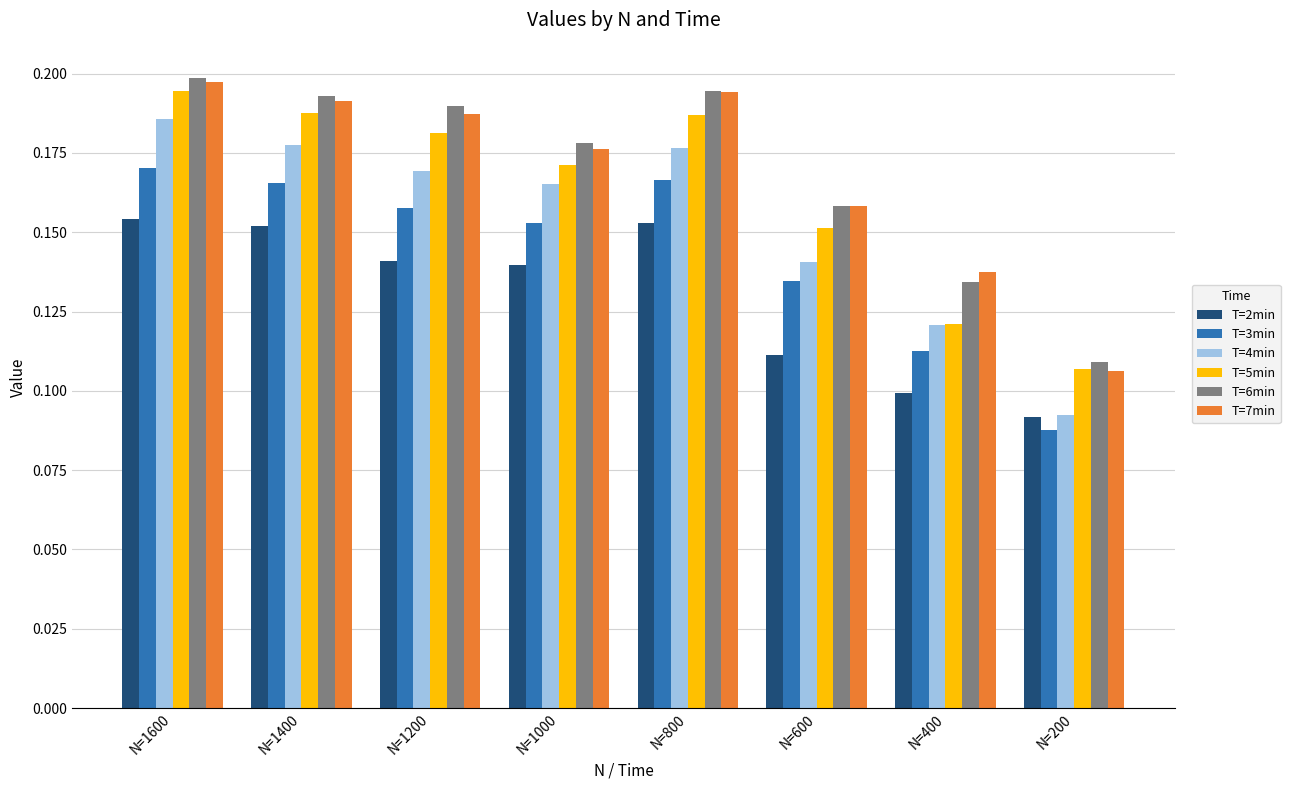

How many bars are there in total?

48